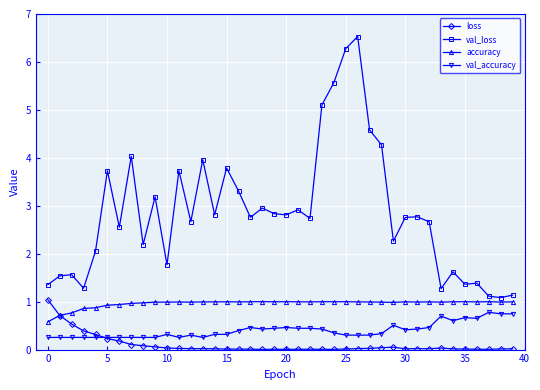

What is the maximum value for loss?

1.0